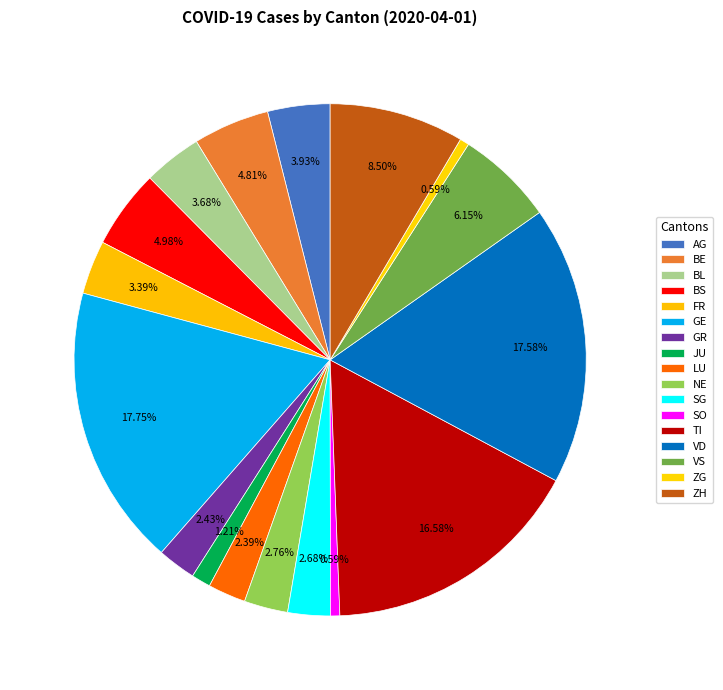

Between BS and ZH, which is larger?

ZH